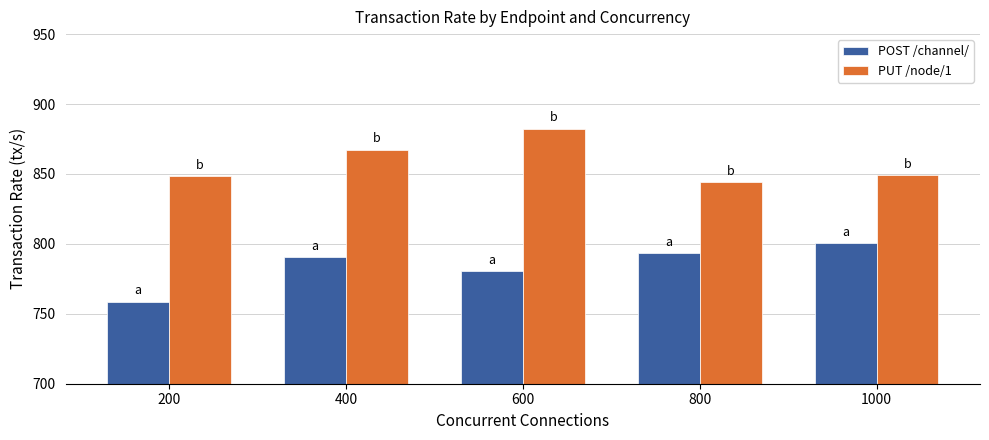

Rank the series by their average value, from lowest to highest.

POST /channel/, PUT /node/1